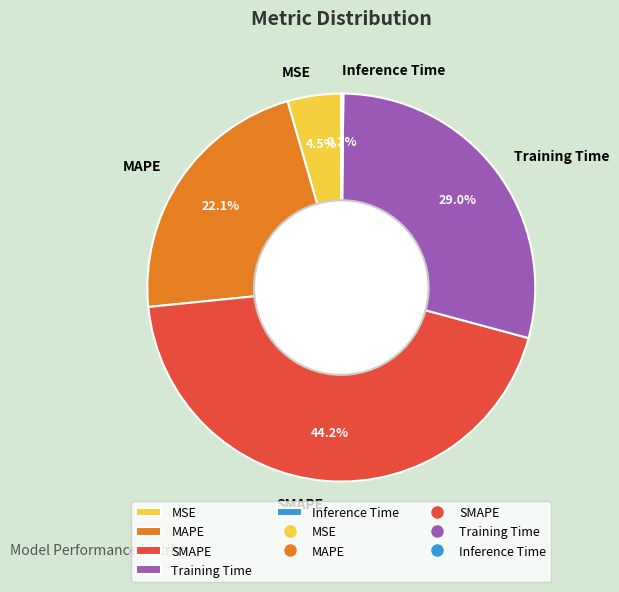

Is the sum of MAPE and SMAPE greater than half?

Yes